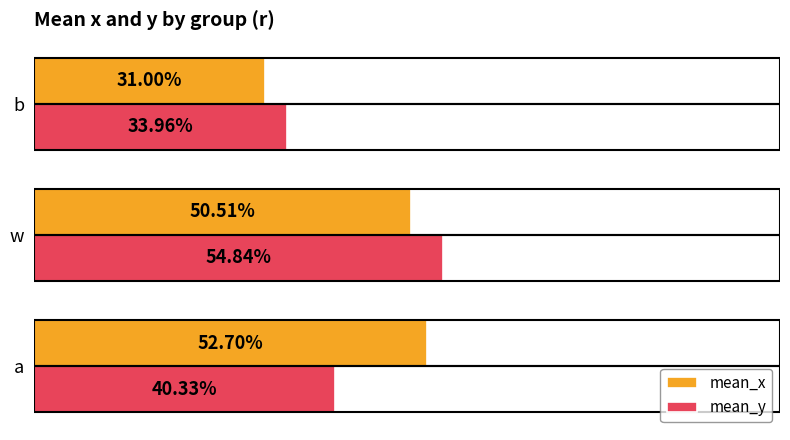

What are all the series names shown in the legend?

mean_x, mean_y